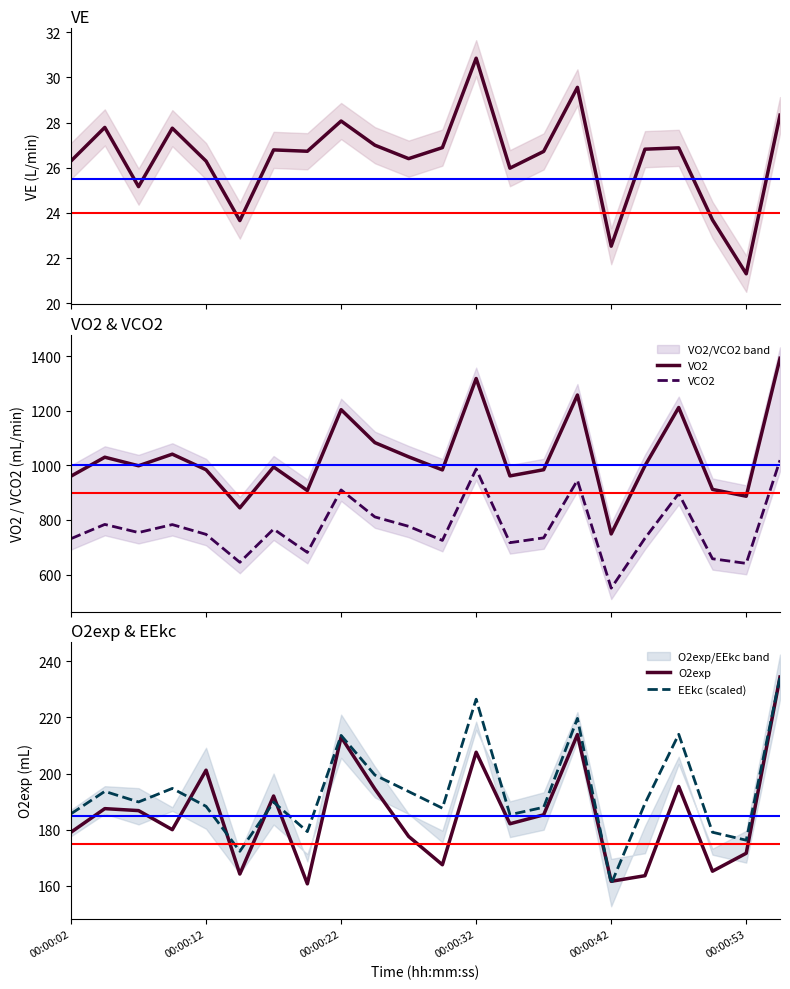

What is the lowest value of the VCO2 series?

550.2